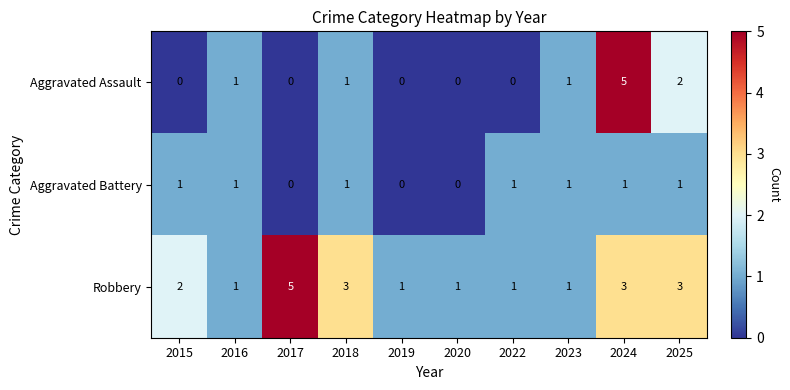

What is the greatest value displayed?

5